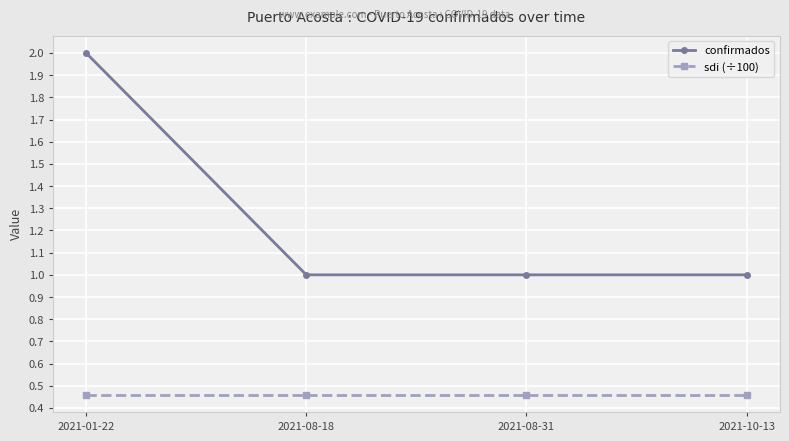

At which category is the sum across all series the highest?

2021-01-22